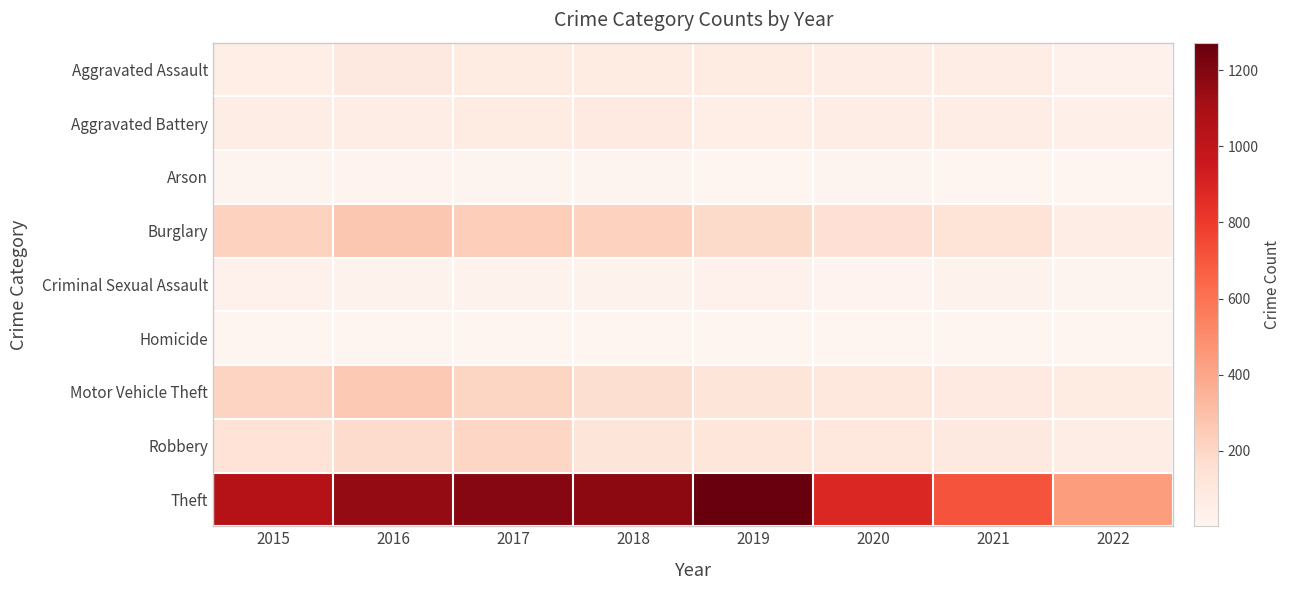

At which category is the sum across all series the highest?

2016